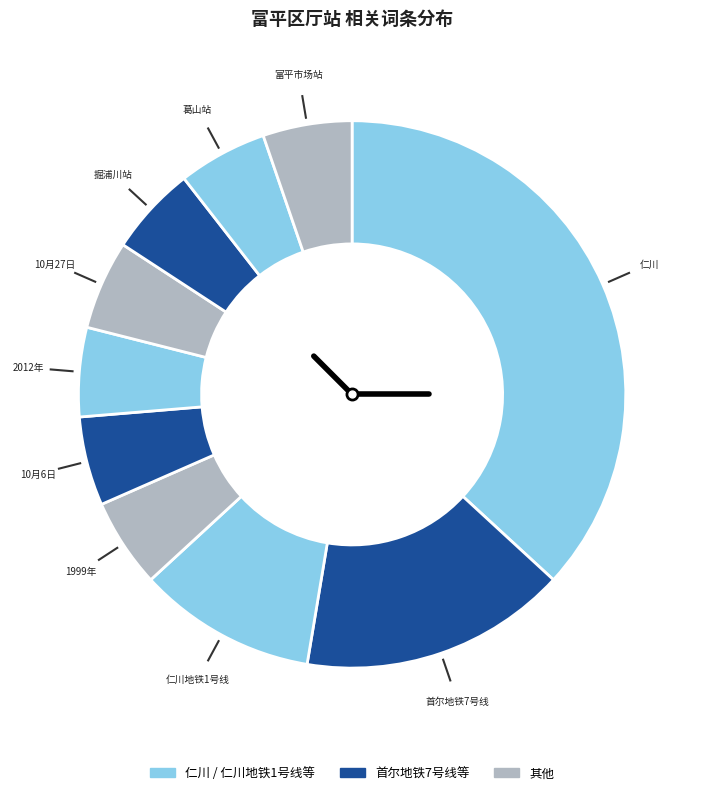

Is there a majority slice in this chart?

No